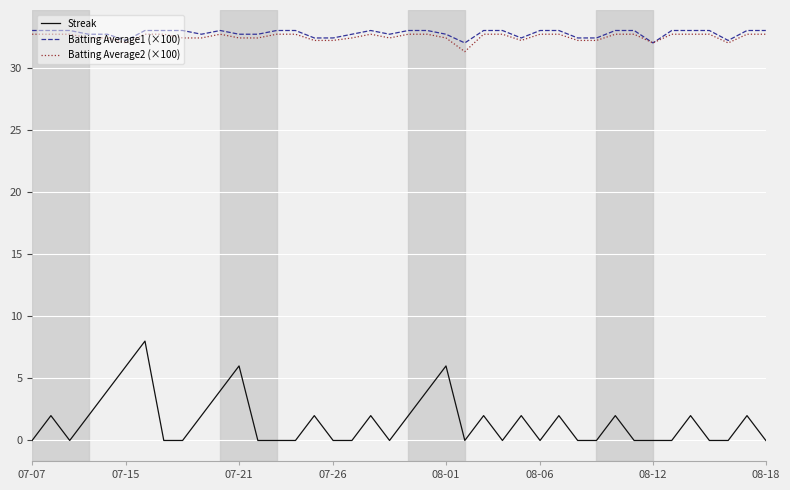

What is the greatest value displayed?

33.0